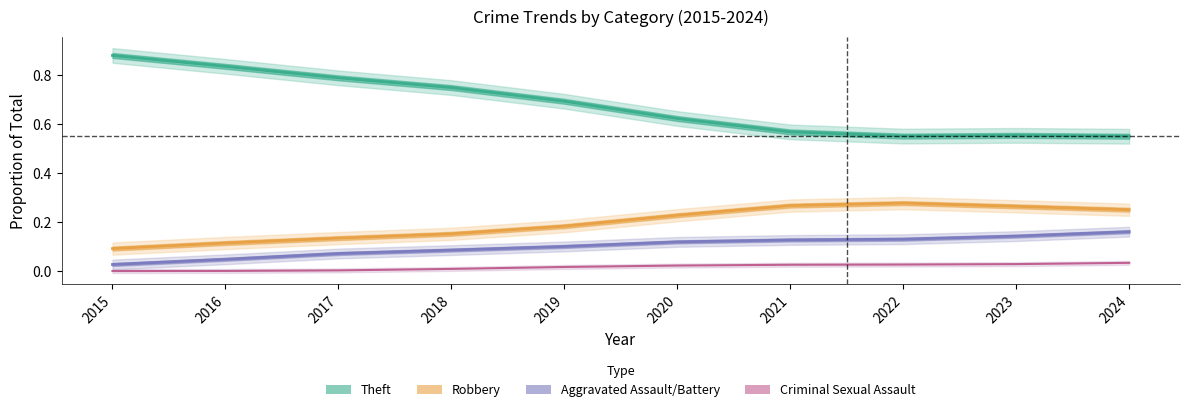

Reading left to right, what are all the values shown in this chart?

Theft: 0.9	0.8	0.8	0.8	0.7	0.6	0.6	0.6	0.6	0.6
Robbery: 0.1	0.1	0.1	0.2	0.2	0.2	0.3	0.3	0.3	0.3
Aggravated Assault/Battery: 0.0	0.0	0.1	0.1	0.1	0.1	0.1	0.1	0.1	0.2
Criminal Sexual Assault: 0.0	0.0	0.0	0.0	0.0	0.0	0.0	0.0	0.0	0.0